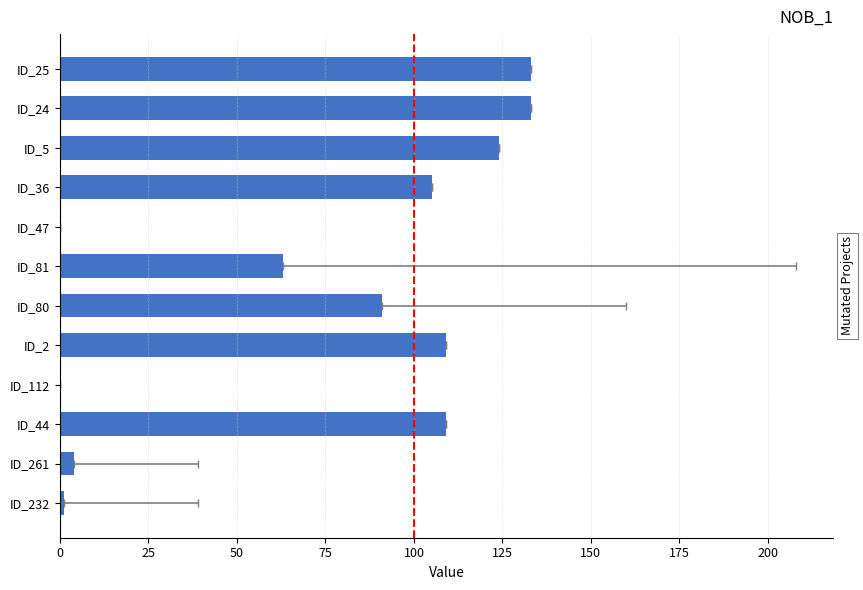

How many values exceed 105?

5